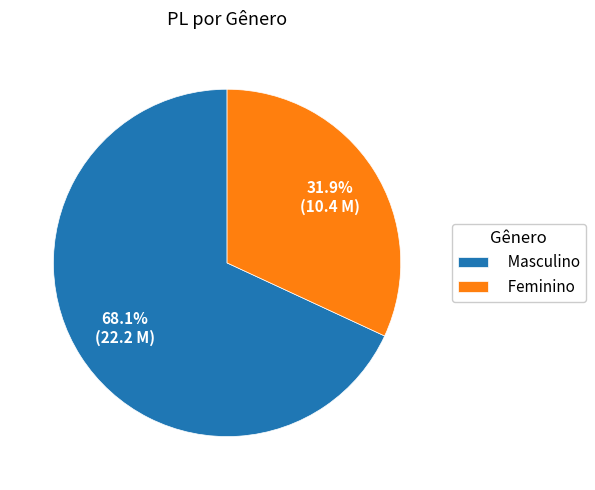

Combined, what portion of the pie is Feminino and Masculino?

100.0%